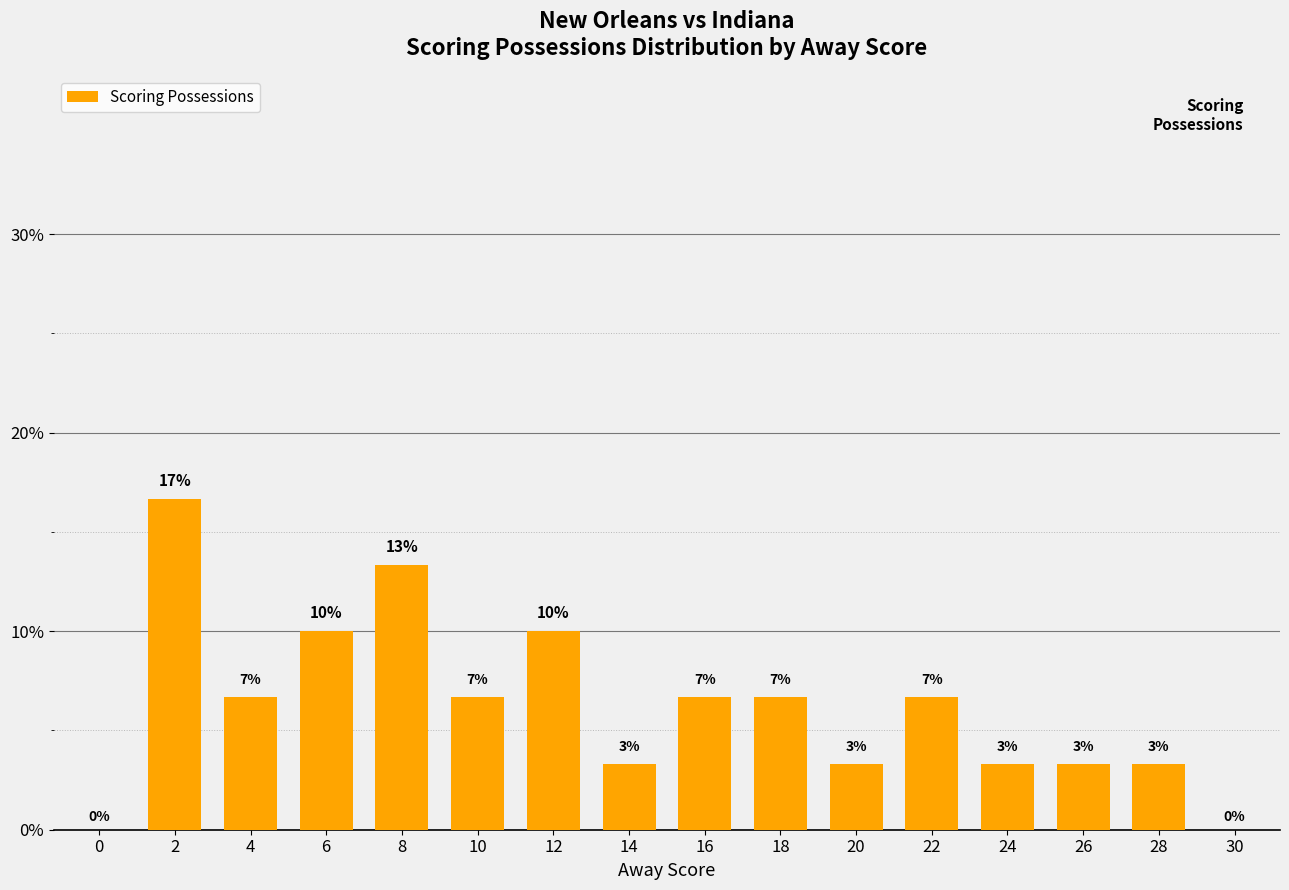

Are the bars horizontal?

No